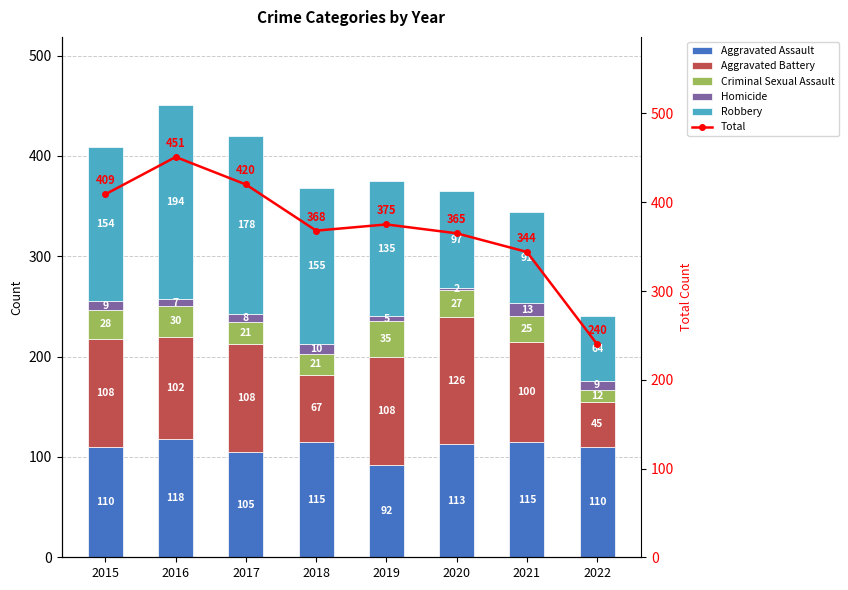

What is the difference between the highest and lowest values at 2020?

363